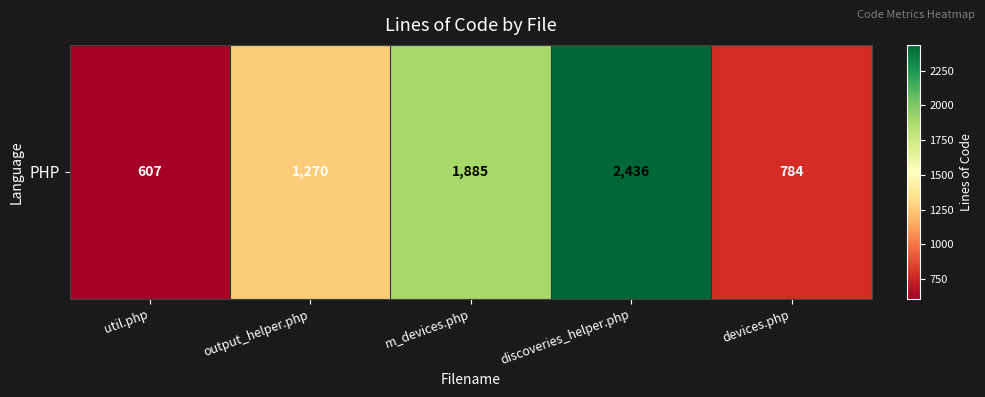

Reading right to left, what are all the values shown in this chart?

784	2436	1885	1270	607